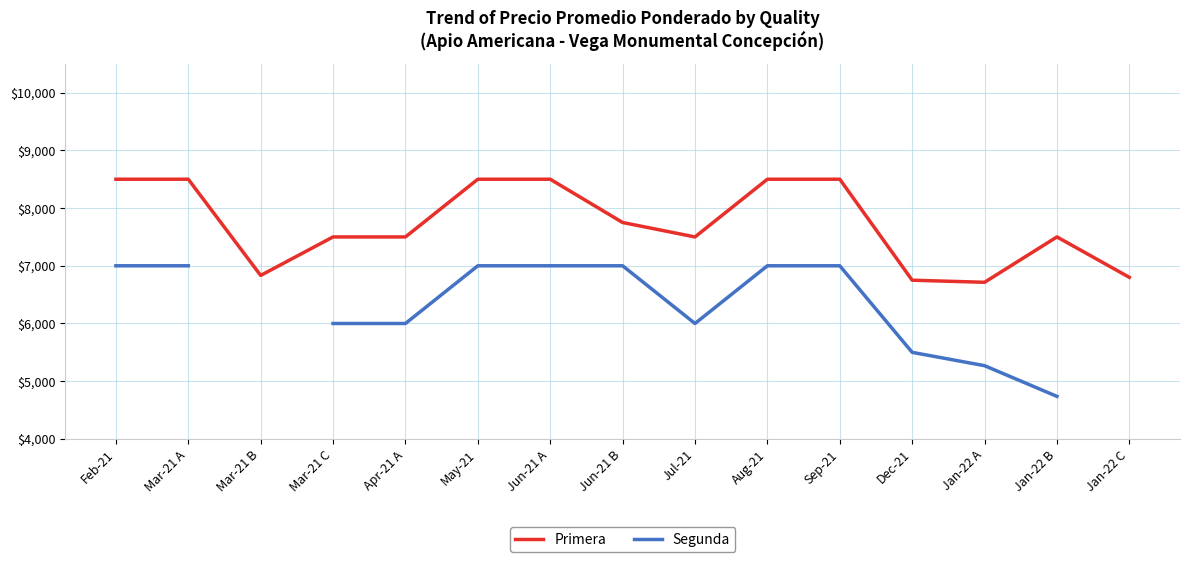

The Primera series shows 7750.0 at Jun-21 B. True or false?

True